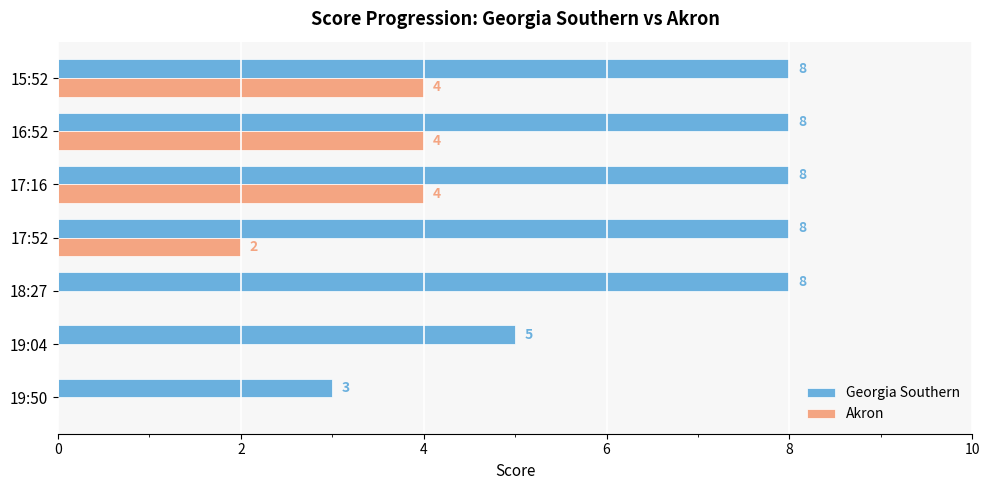

What is the sum of the Akron values at 15:52 and 17:16?

8